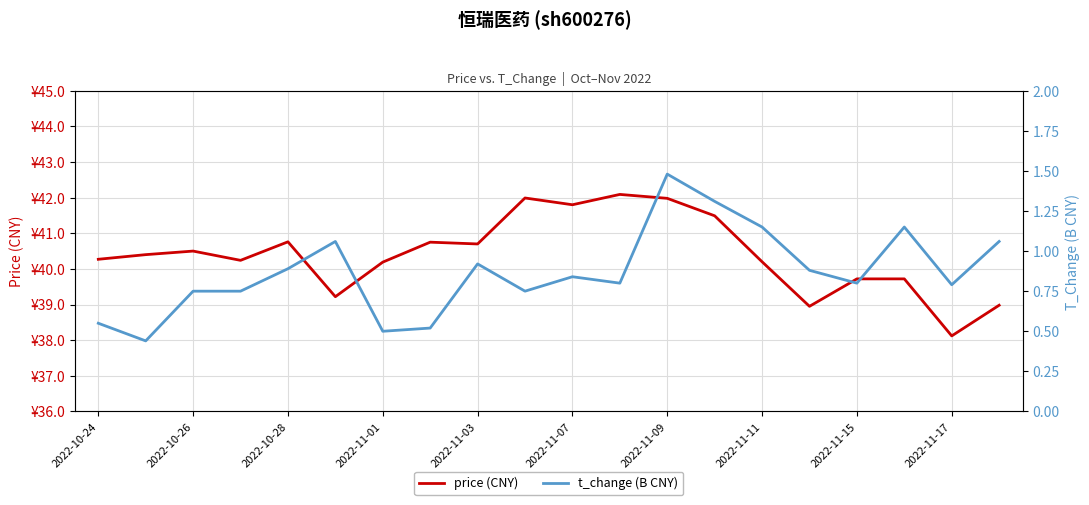

List the series in order of their overall mean, lowest first.

t_change (B CNY), price (CNY)